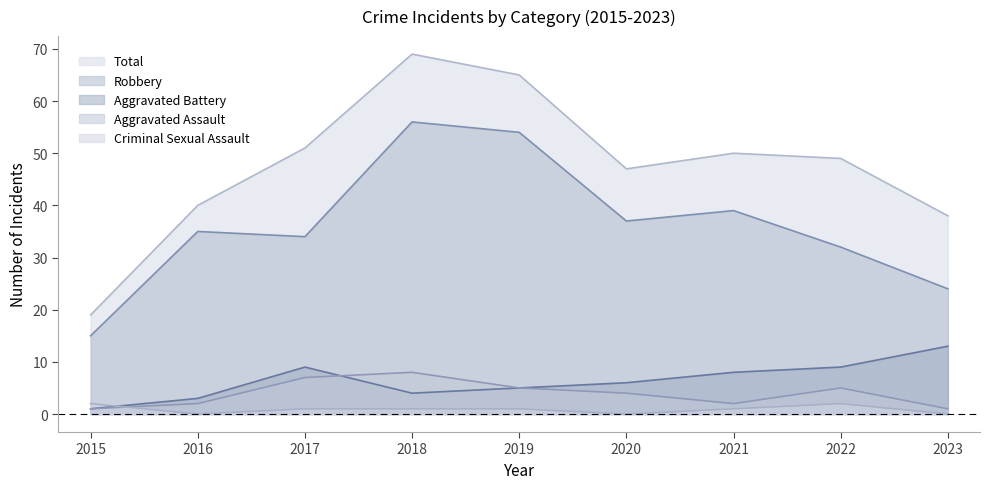

What is the average value of the Criminal Sexual Assault series?

1